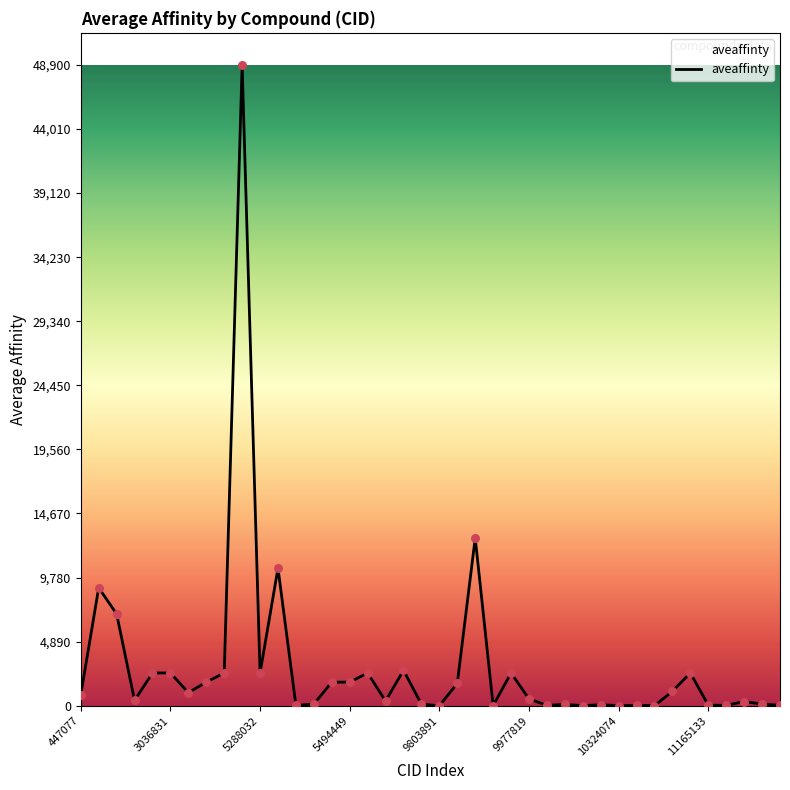

What is the greatest value displayed?

48900.0